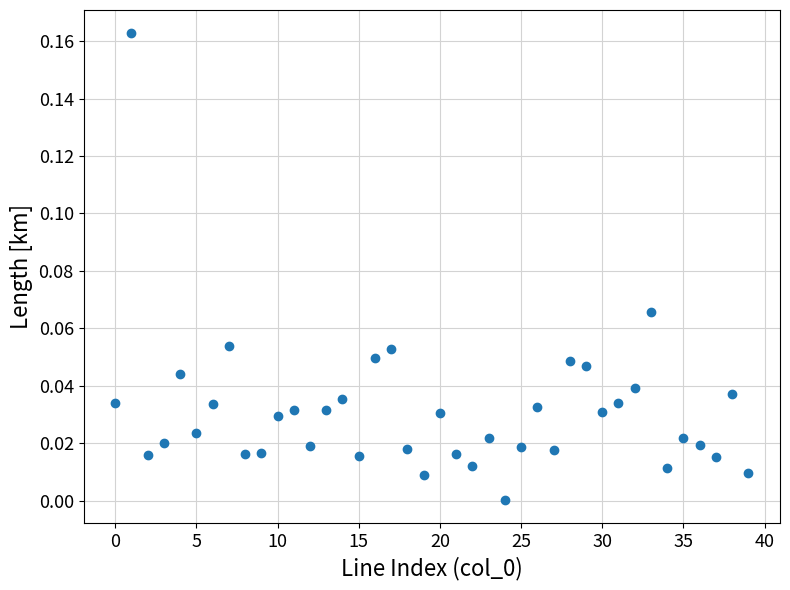

How many points are shown in the scatter plot?

40